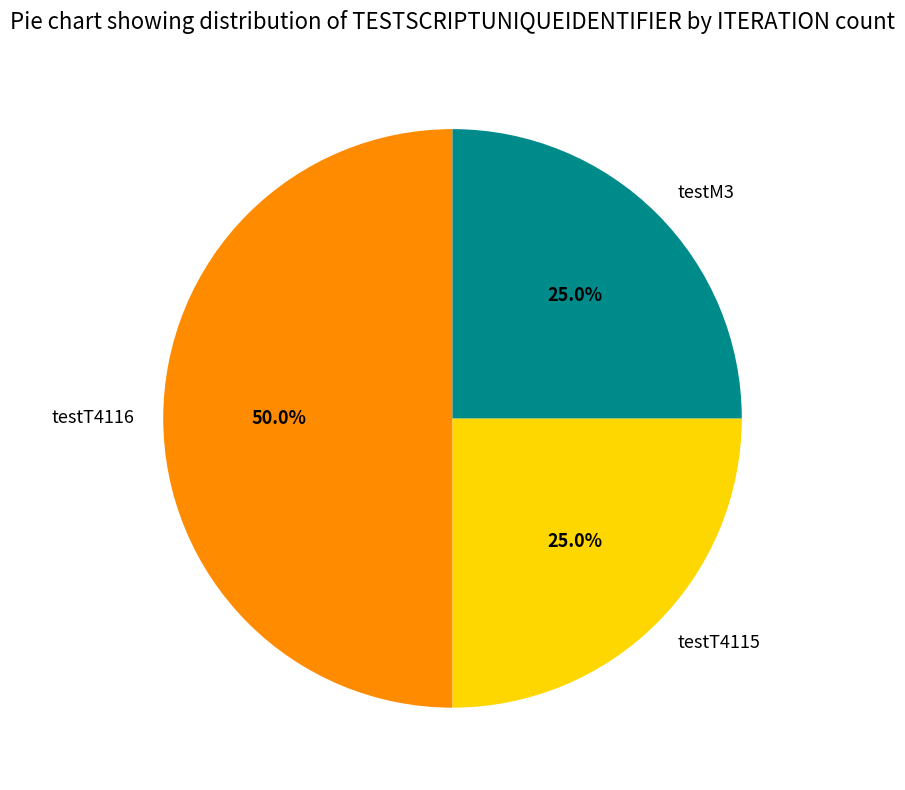

Does testT4115 account for over 50% of the chart?

No